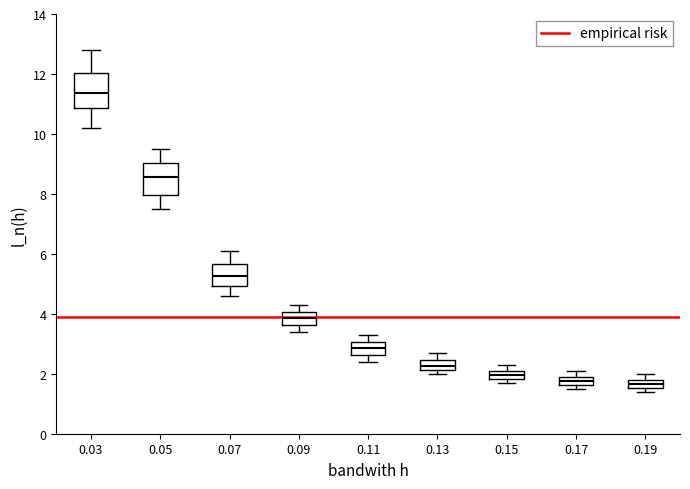

Where is the lower edge of the box at x = 0.15 on the y-axis? The values are not printed on the chart, so give them approximately, as read against the axis.

1.8